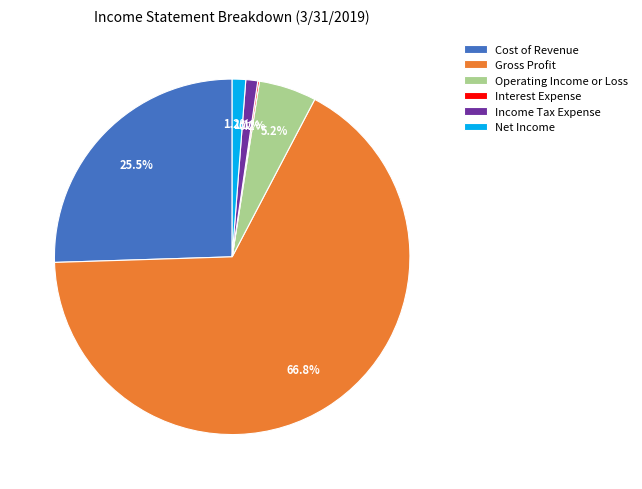

What is the largest slice in the pie chart?

Gross Profit